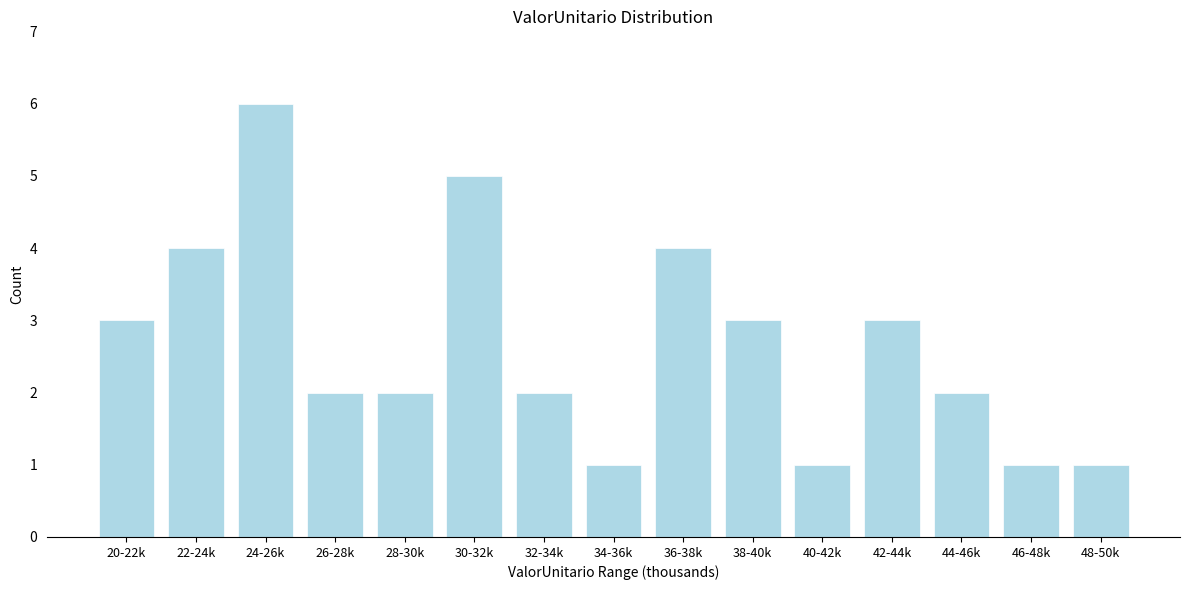

Reading left to right, list all the values displayed in this chart.

20-22k=3	22-24k=4	24-26k=6	26-28k=2	28-30k=2	30-32k=5	32-34k=2	34-36k=1	36-38k=4	38-40k=3	40-42k=1	42-44k=3	44-46k=2	46-48k=1	48-50k=1